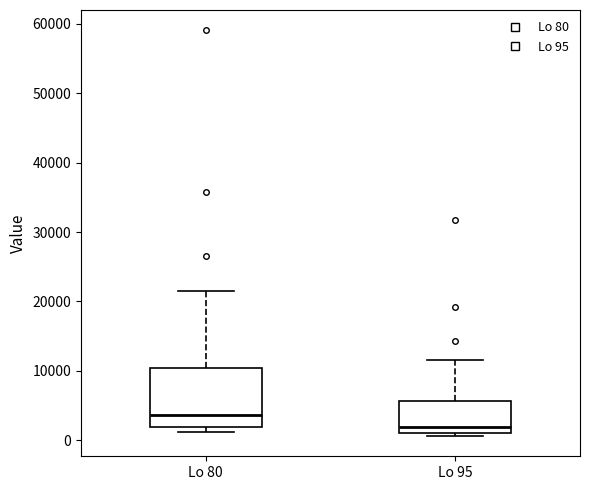

Which box has the highest median line?

Lo 80